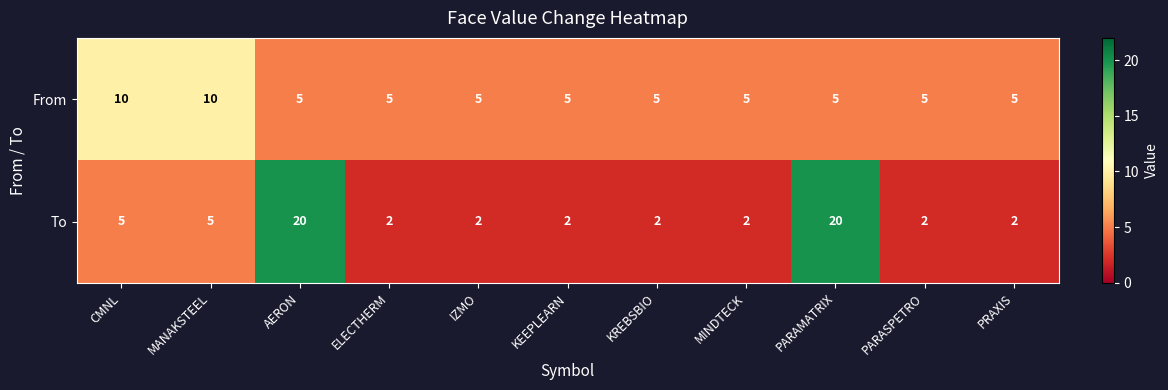

What is the greatest value displayed?

20